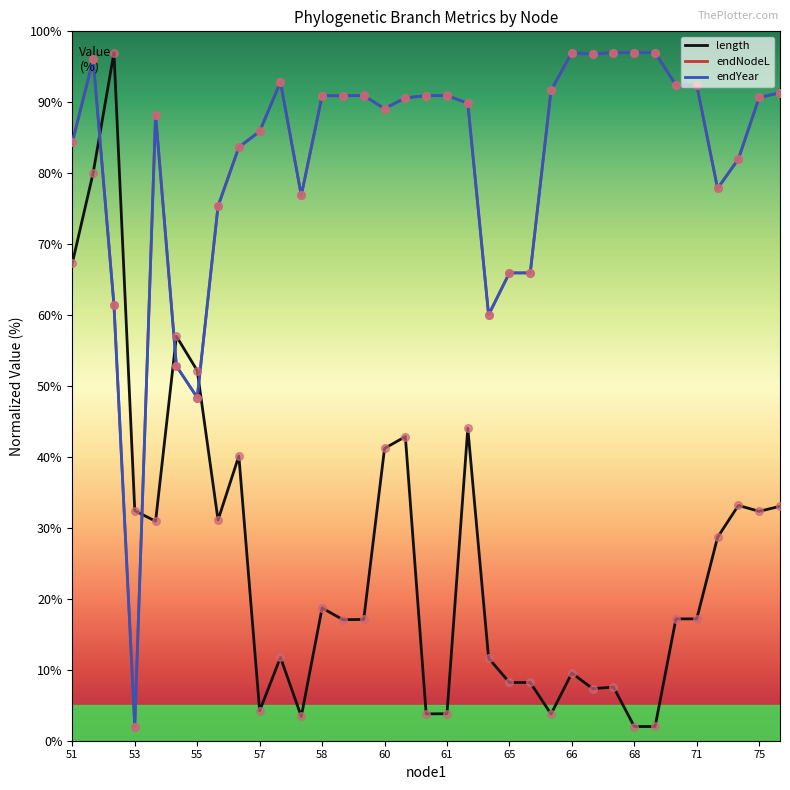

How many times do endYear and length cross each other?

4